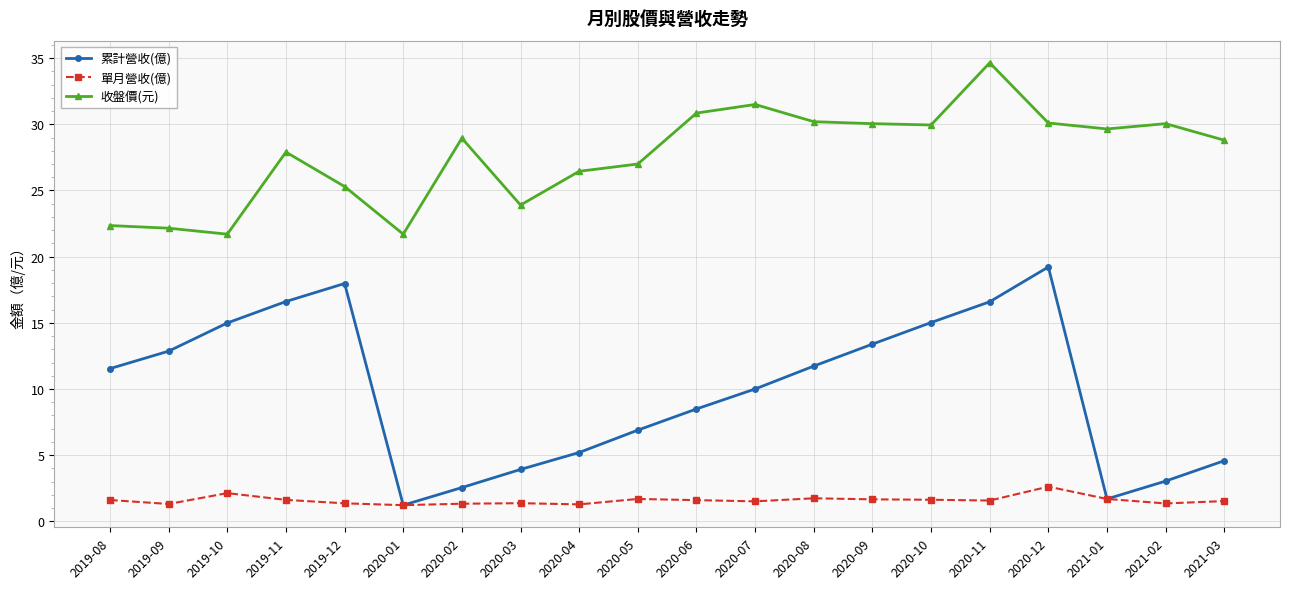

At how many categories does at least one series exceed 5?

20